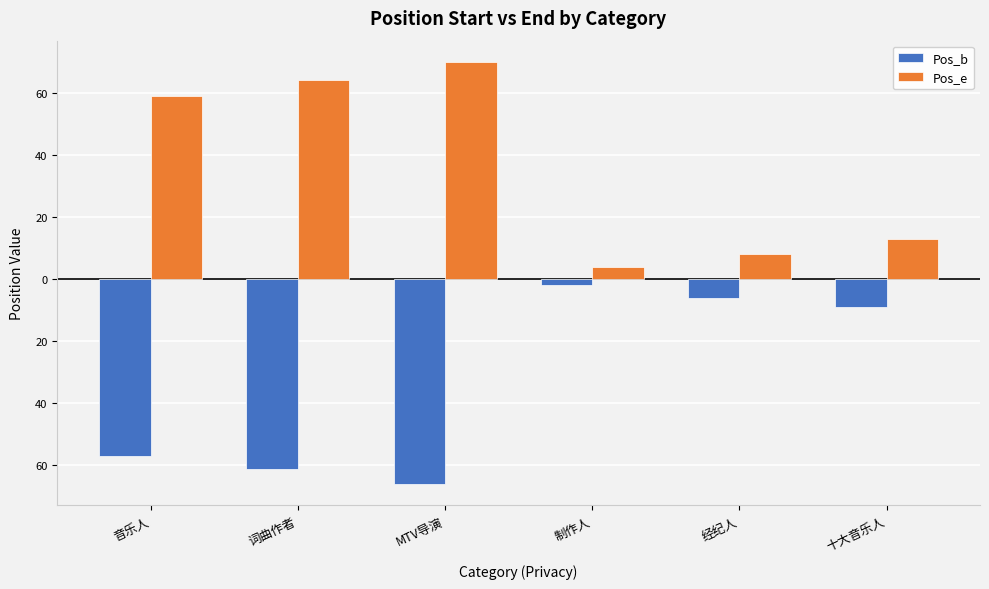

What is the smallest value displayed?

-66